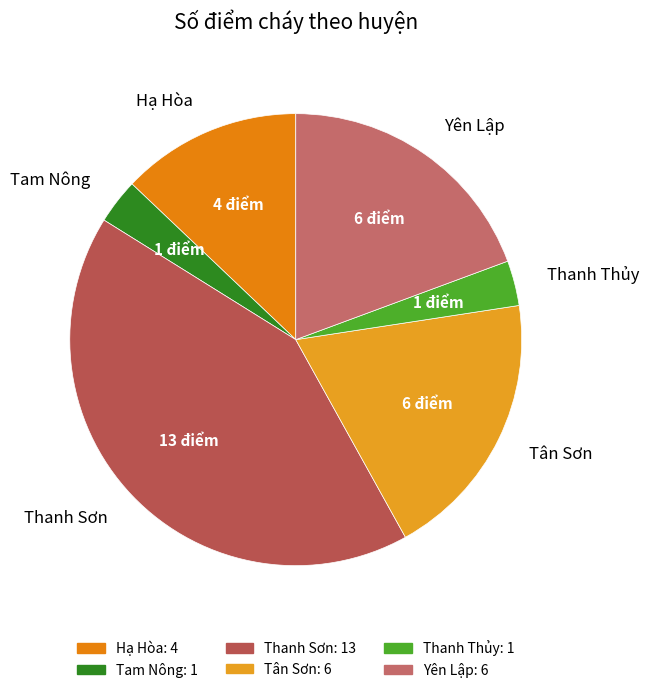

Does Yên Lập represent more than half of the total?

No